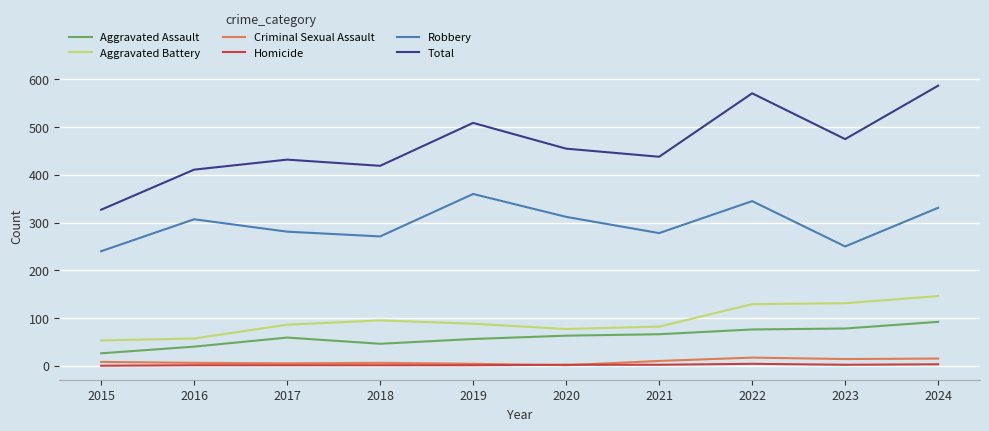

Is the value of Criminal Sexual Assault at 2021 greater than the value of Homicide at 2015?

Yes